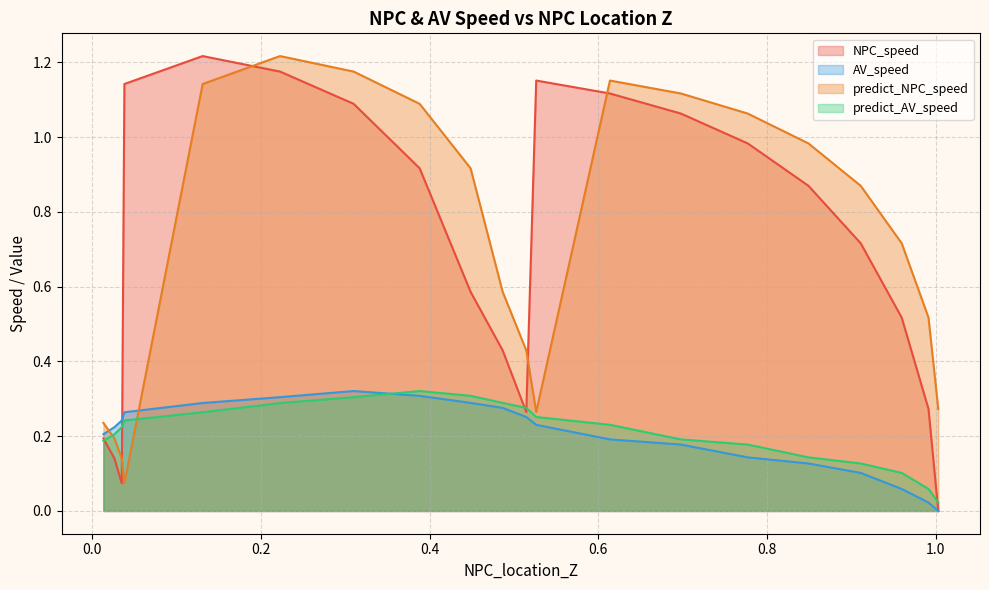

What is the label of the 13th point from the left?

0.3881130511944108